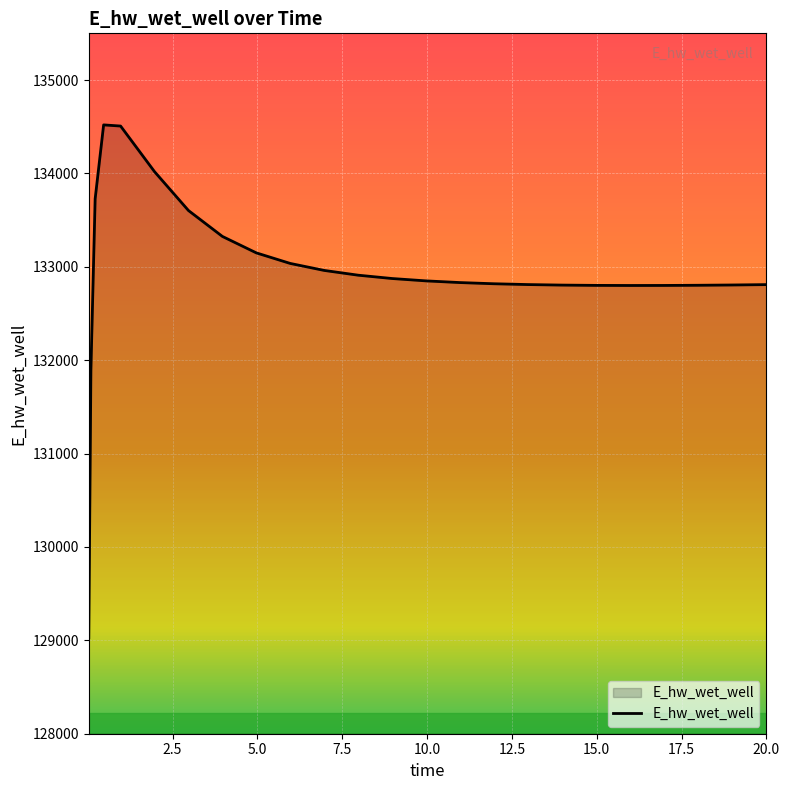

Does the chart display data point markers on the line(s)?

No